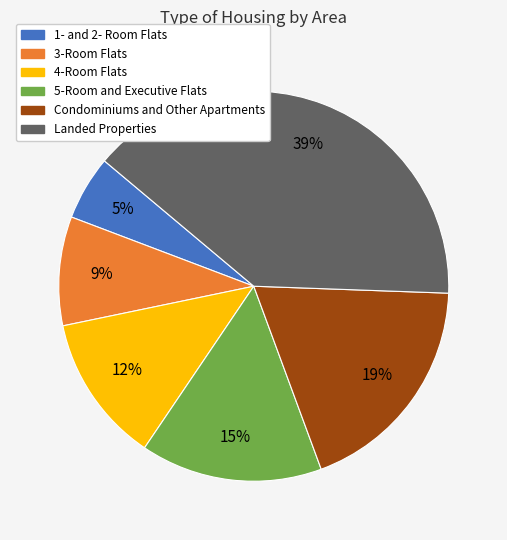

Do 5-Room and Executive Flats and 4-Room Flats together represent more than half of the pie?

No